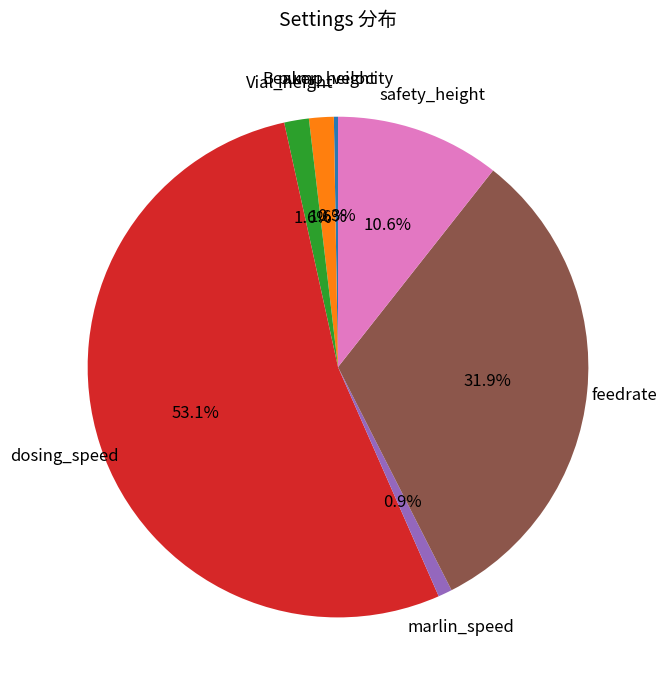

Is there any slice that represents more than half of the pie?

Yes